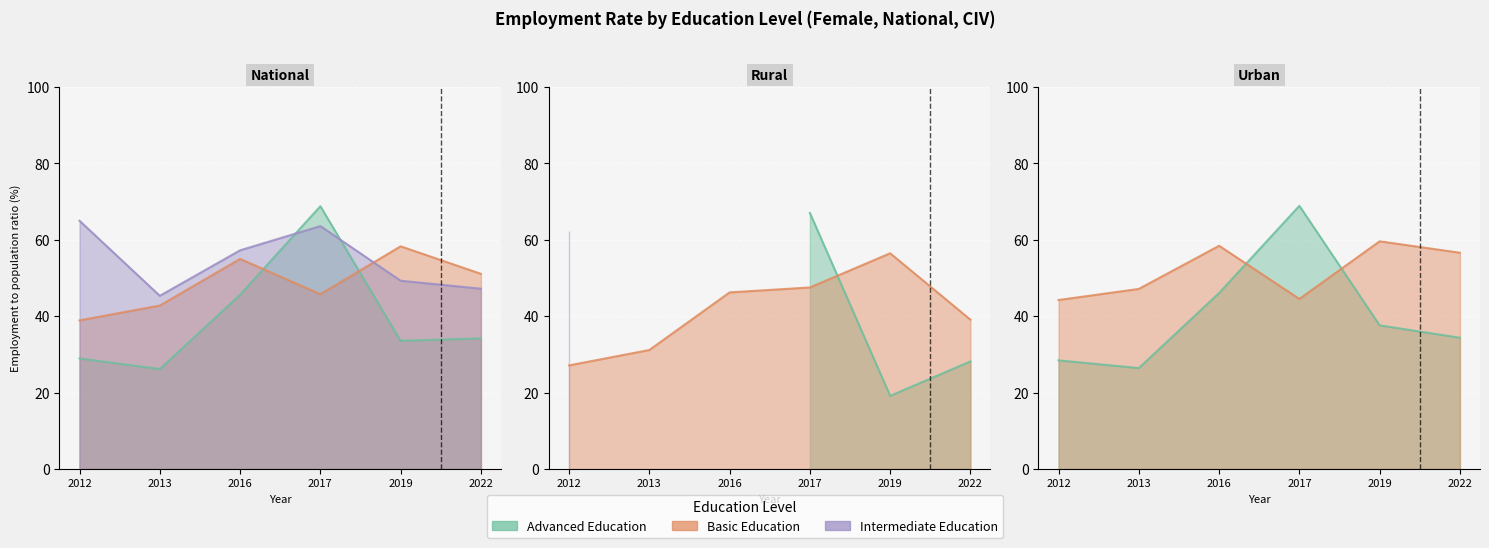

Which series changed the most between 2012 and 2013?

edu_aggregate_int